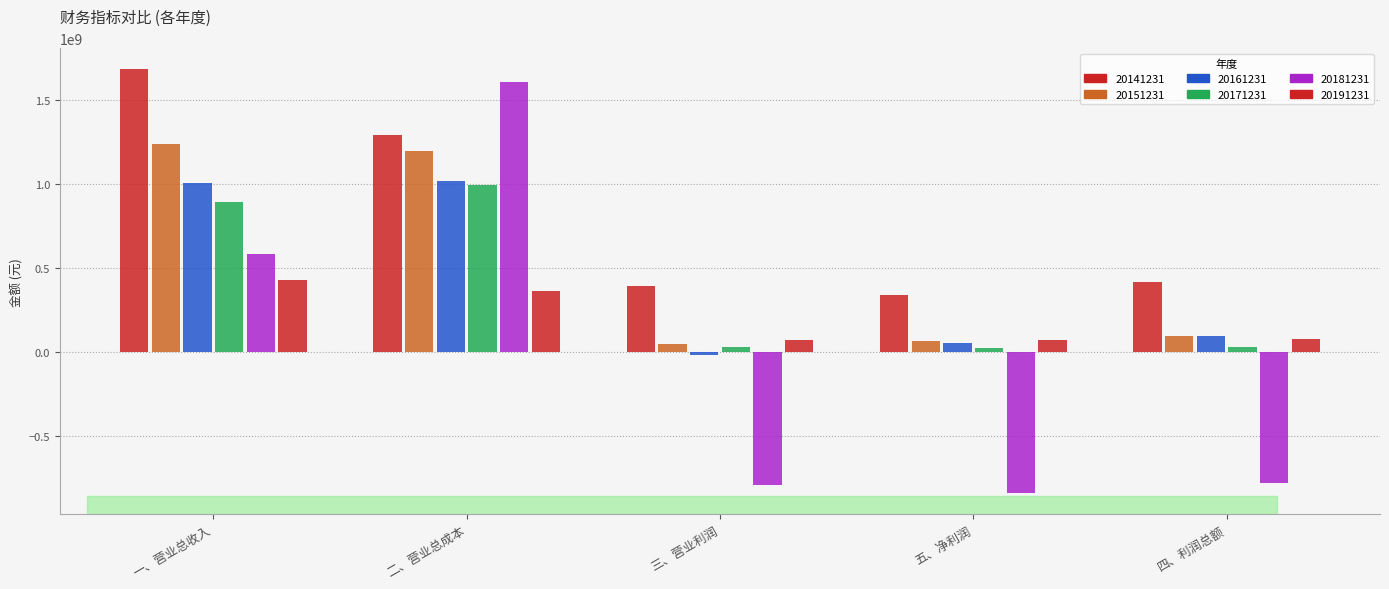

What is the value of the 20151231 bar at the 3rd from the left?

47909627.5